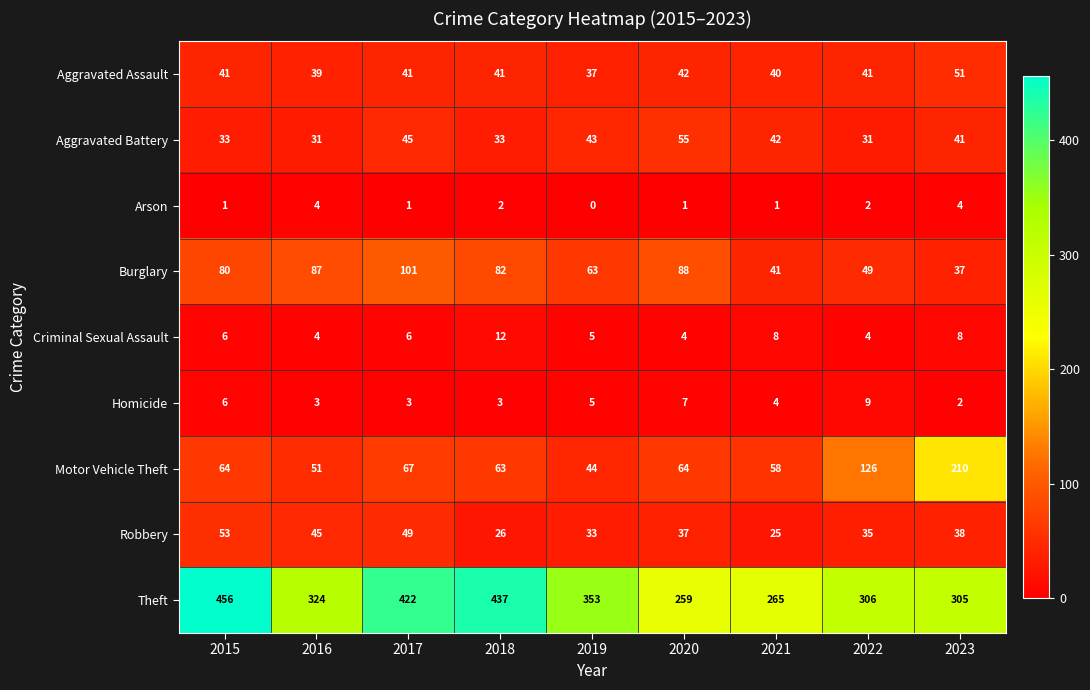

What is the approximate value of Motor Vehicle Theft at 2020, to the nearest 5?

65